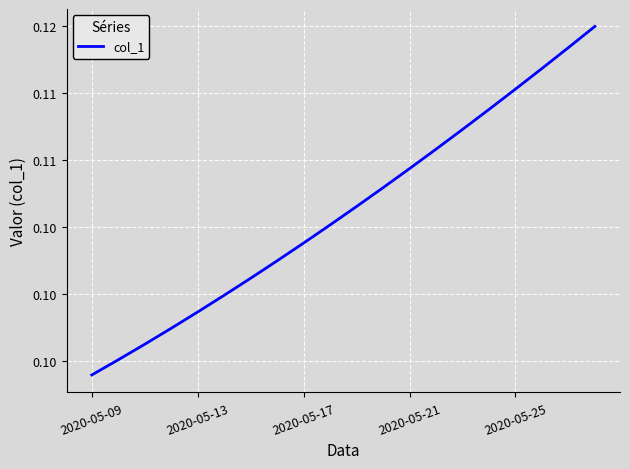

Is this an area chart (filled region under the line)?

No